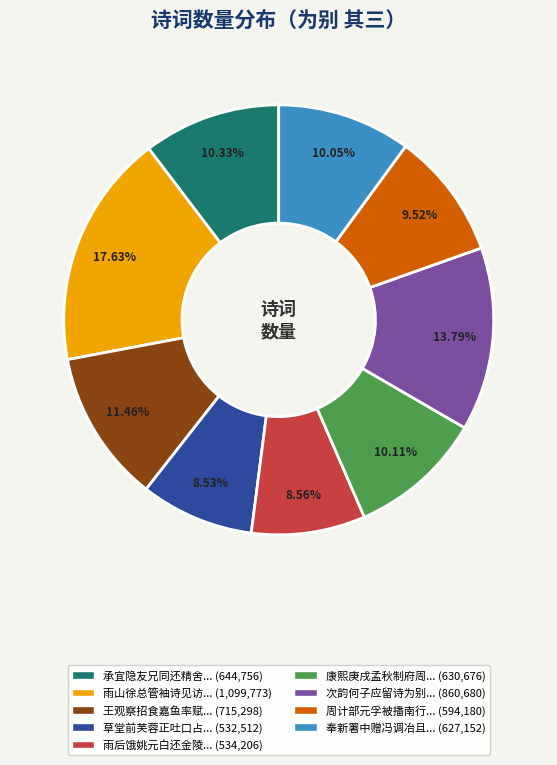

Is there a majority slice in this chart?

No